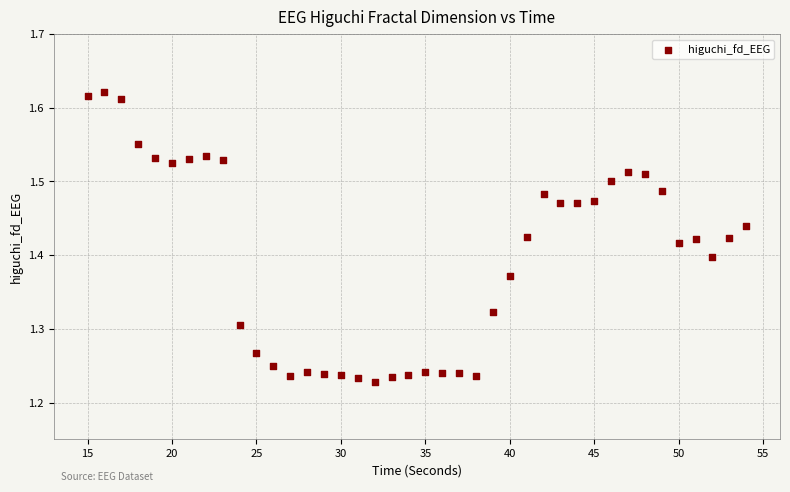

What is the range of X values (max minus min)?

39.0